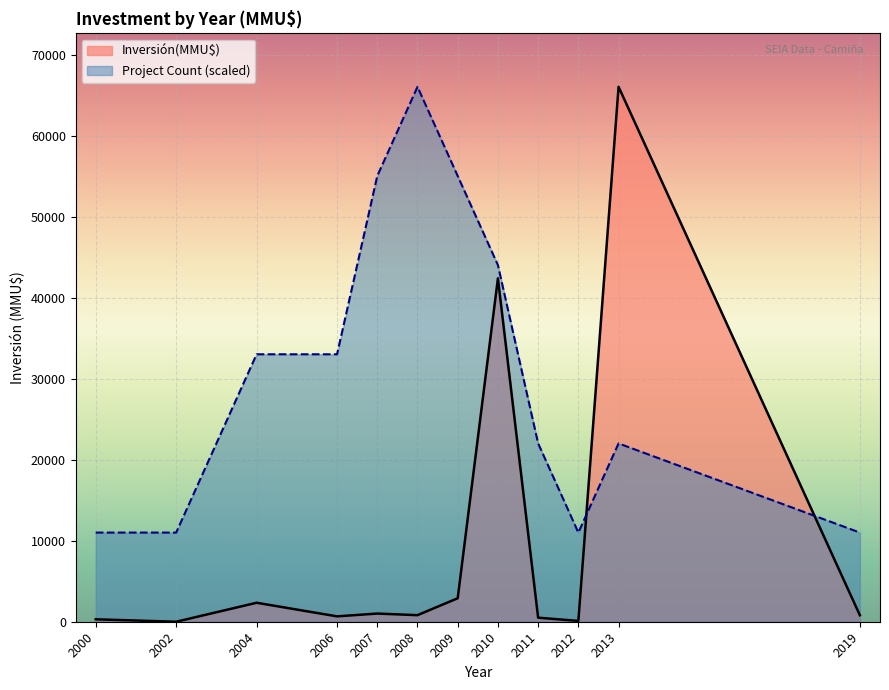

What is the value of the Count point at the 1st from the left?

1